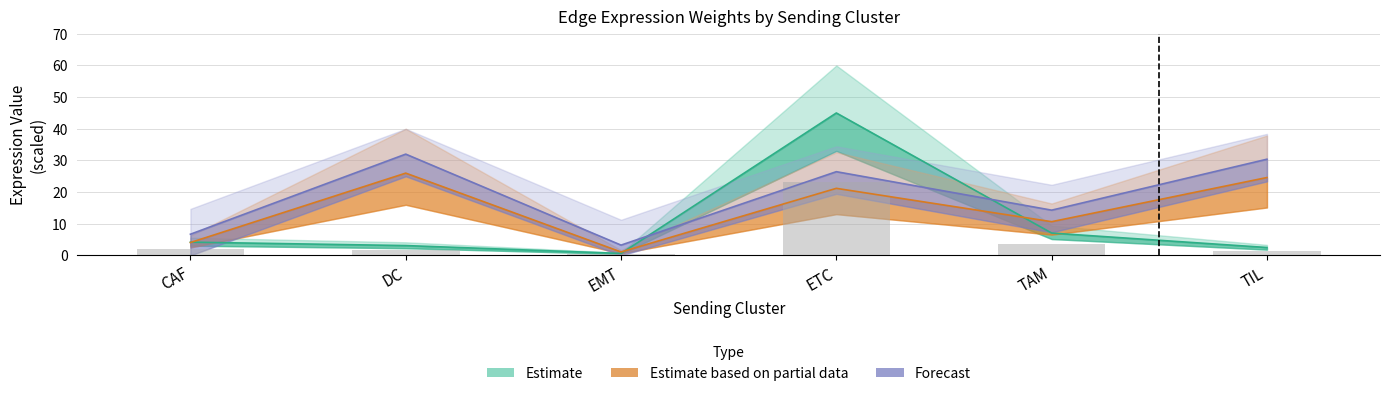

Which series has the largest range (max minus min)?

Estimate